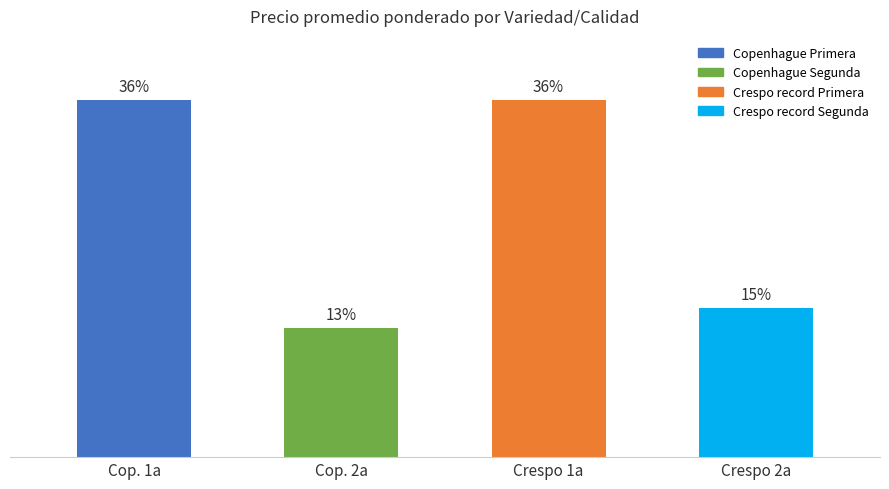

What is the label of the 4th bar from the left?

Crespo 2a